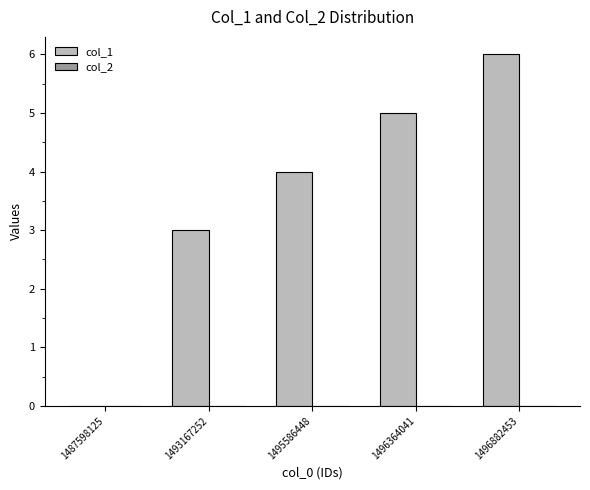

Reading left to right, extract all data points from this chart.

1487598125=0	1493167252=3	1495586448=4	1496364041=5	1496882453=6